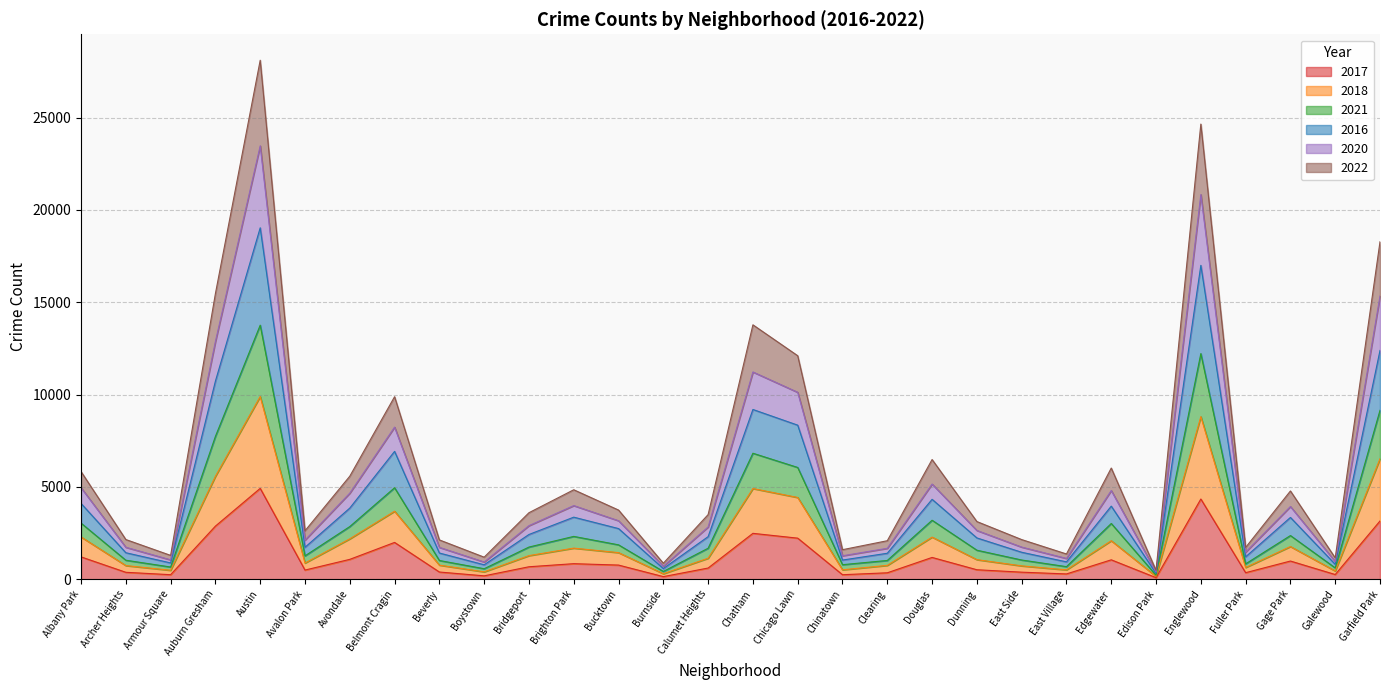

What is the label of the 12th point from the right?

Clearing